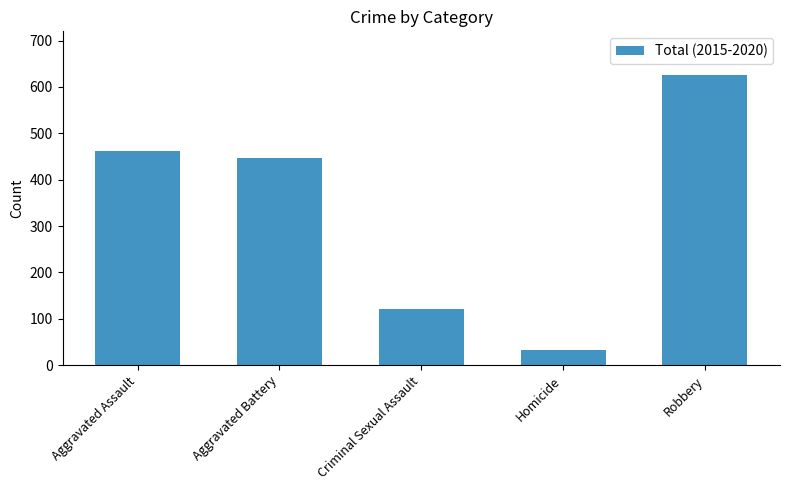

What is the difference between the maximum and minimum values?

593